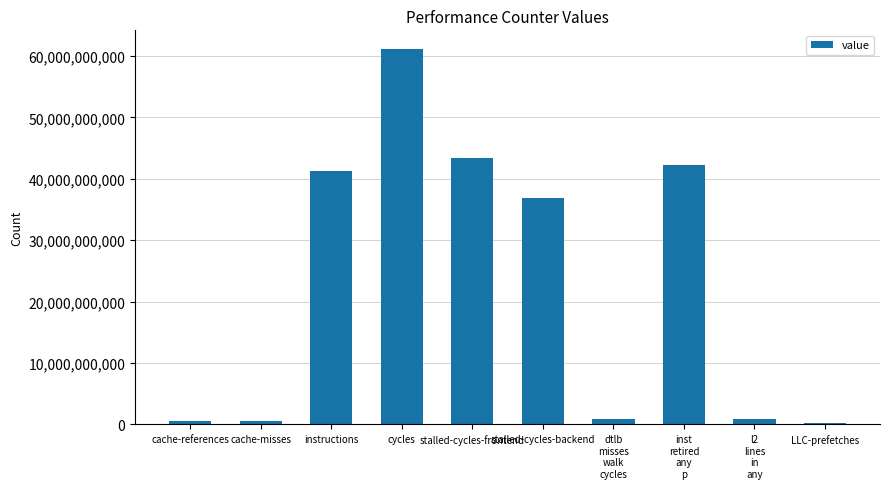

What is the sum of the values at instructions and l2
lines
in
any?

42290349366